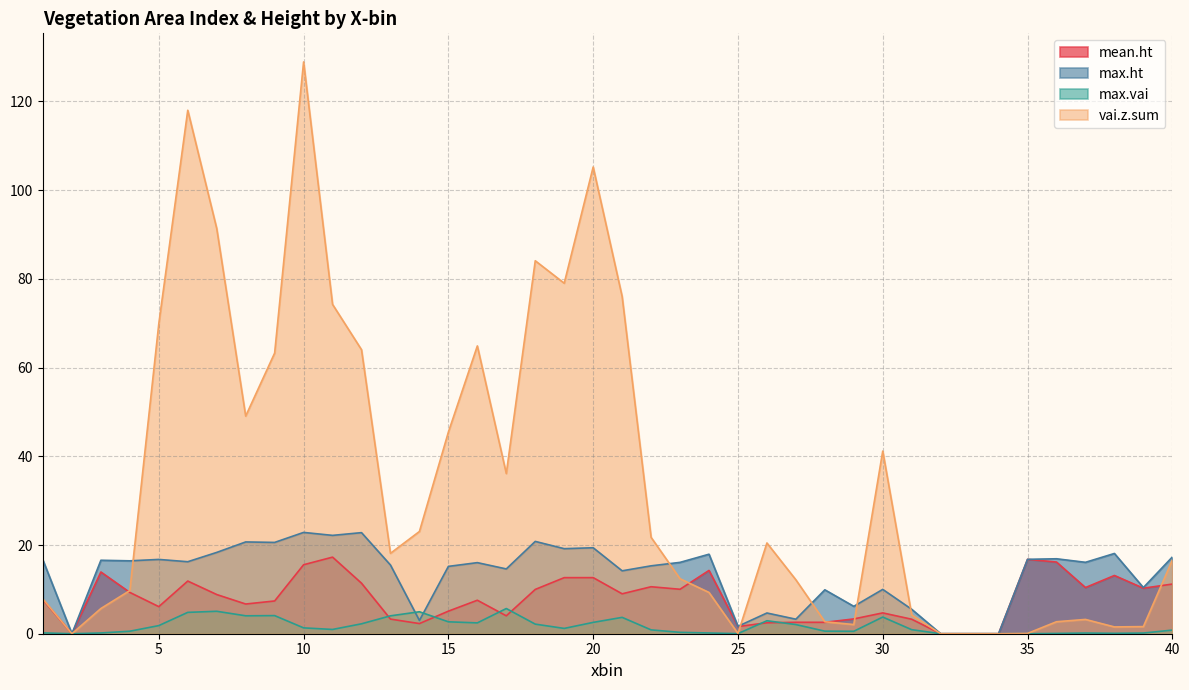

What is the total value across all series at 11?

114.6